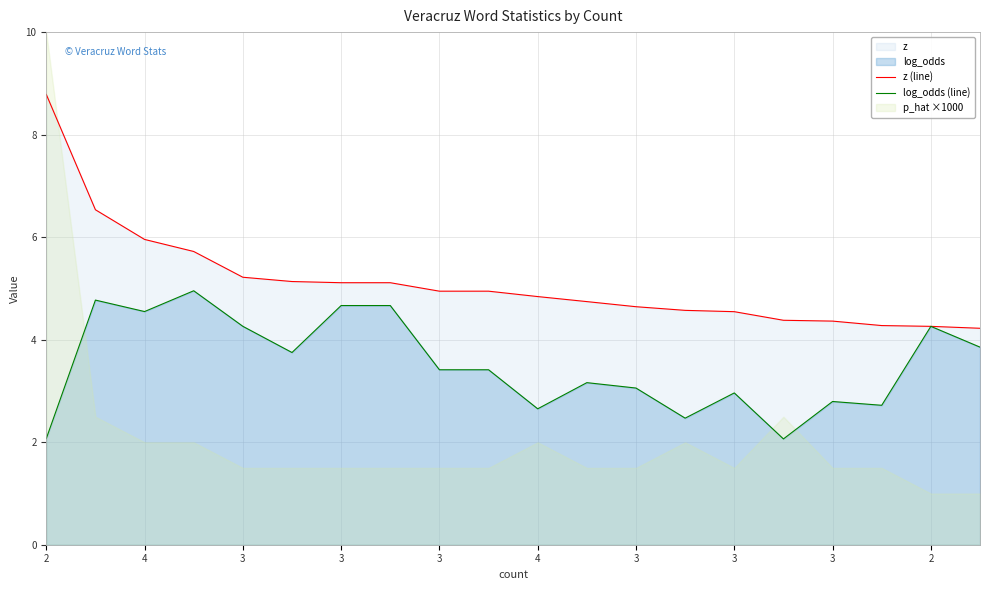

What is the label of the 18th point from the right?

4